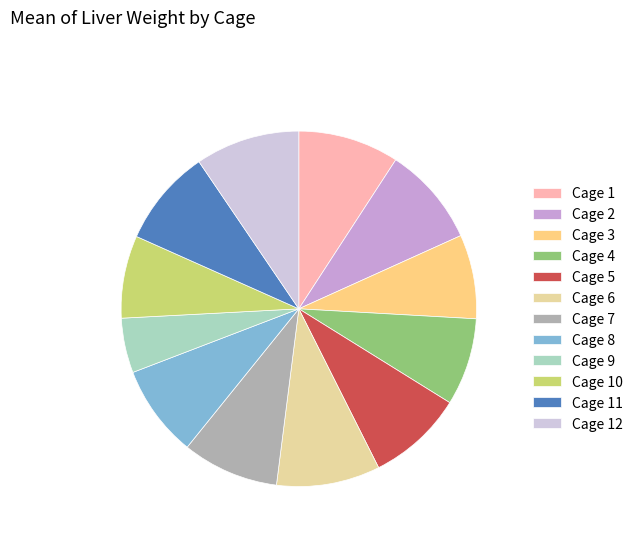

Does any single category account for the majority?

No